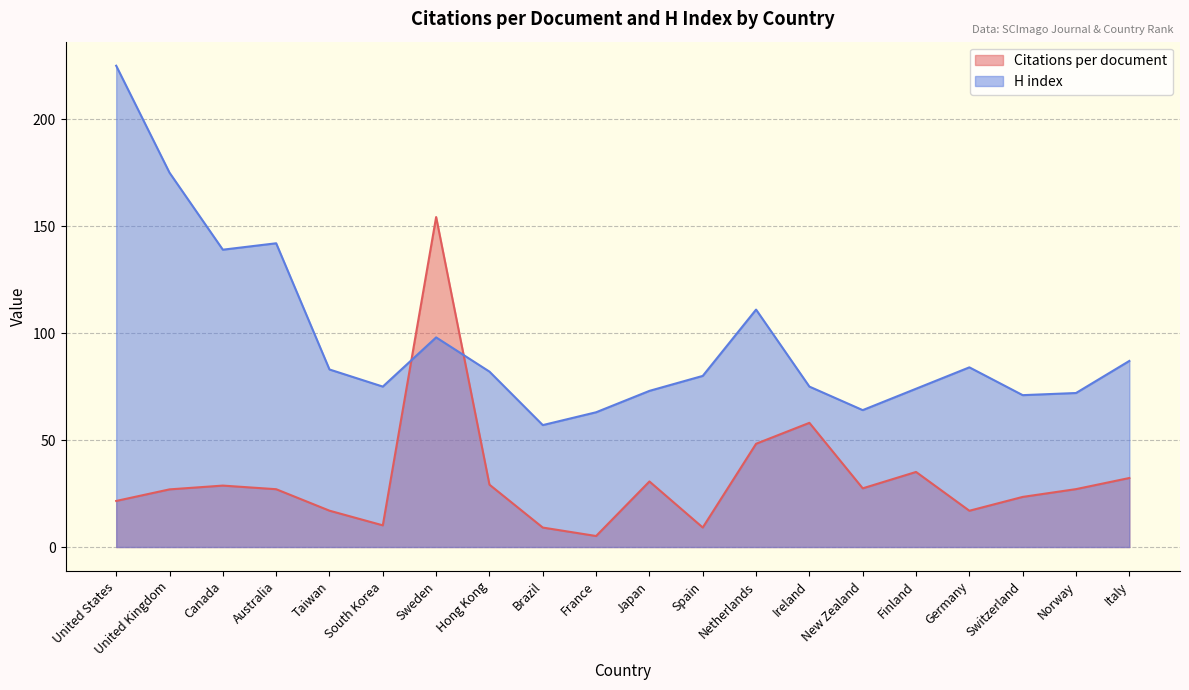

What is the maximum value for H index?

225.0